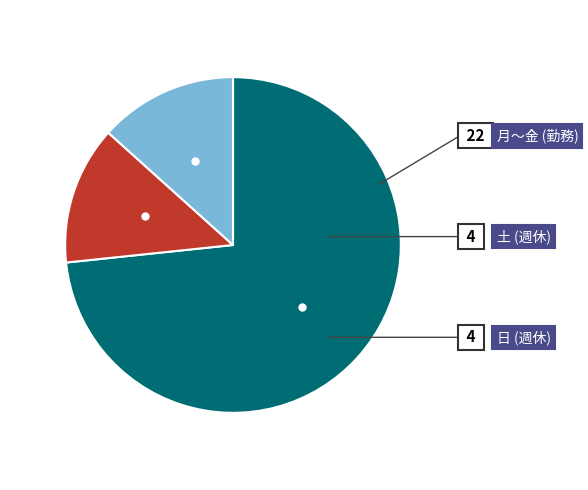

Is there any slice that represents more than half of the pie?

Yes